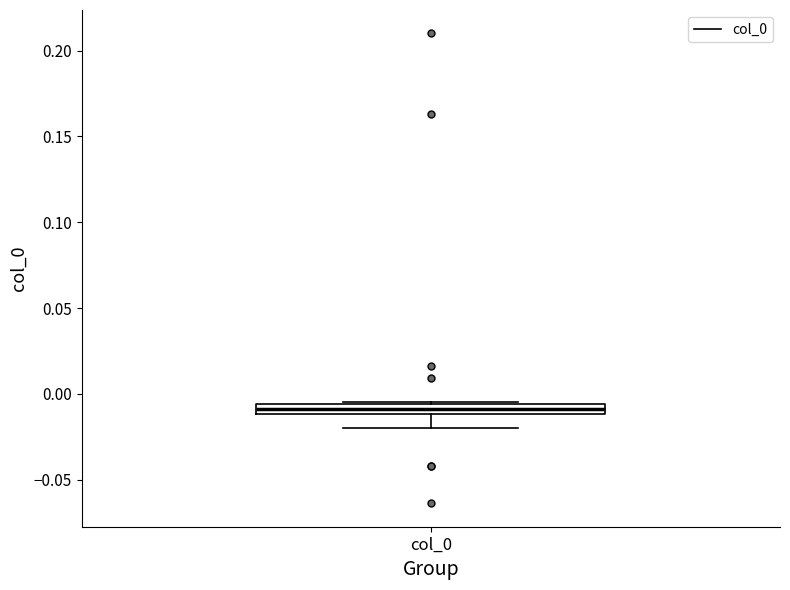

Where is the upper edge of the box for col_0 on the y-axis? The values are not printed on the chart, so give them approximately, as read against the axis.

-0.005